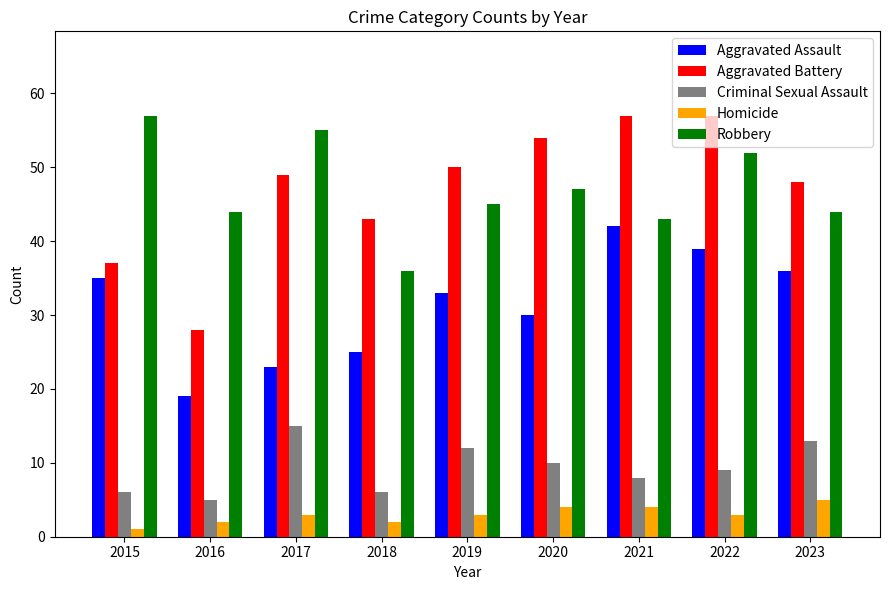

How many distinct data groups are displayed?

5